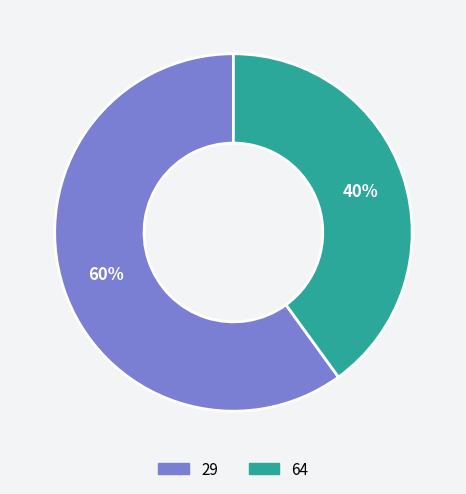

Does 64 account for over 50% of the chart?

No